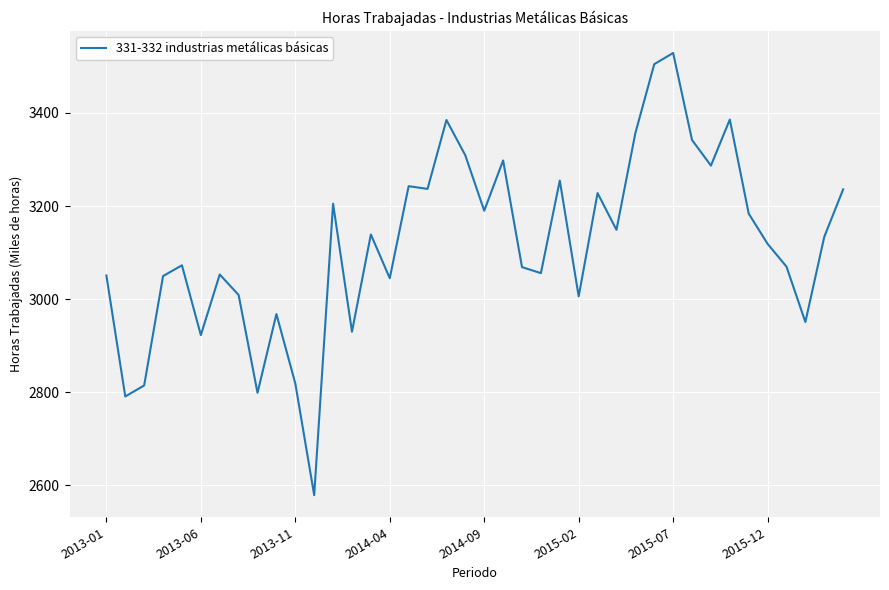

What is the minimum value shown in the chart?

2578.7